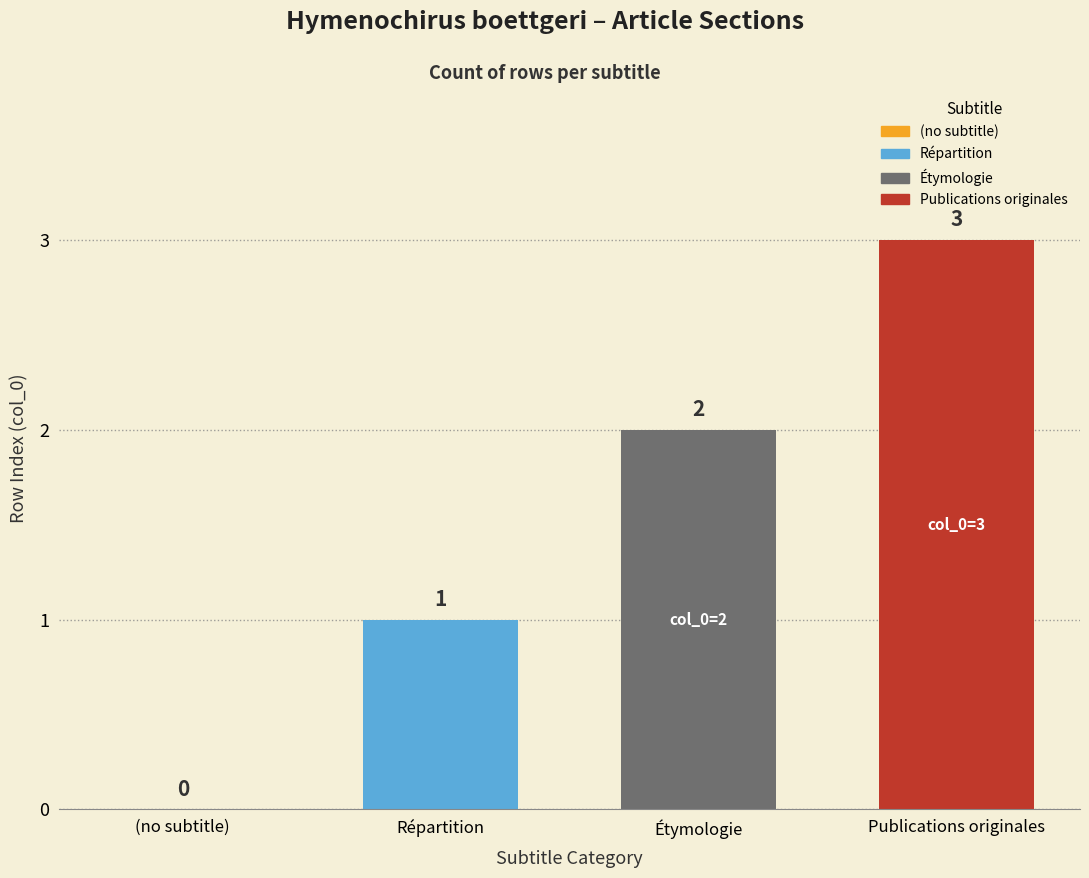

At which label is the value closest to 1?

Répartition